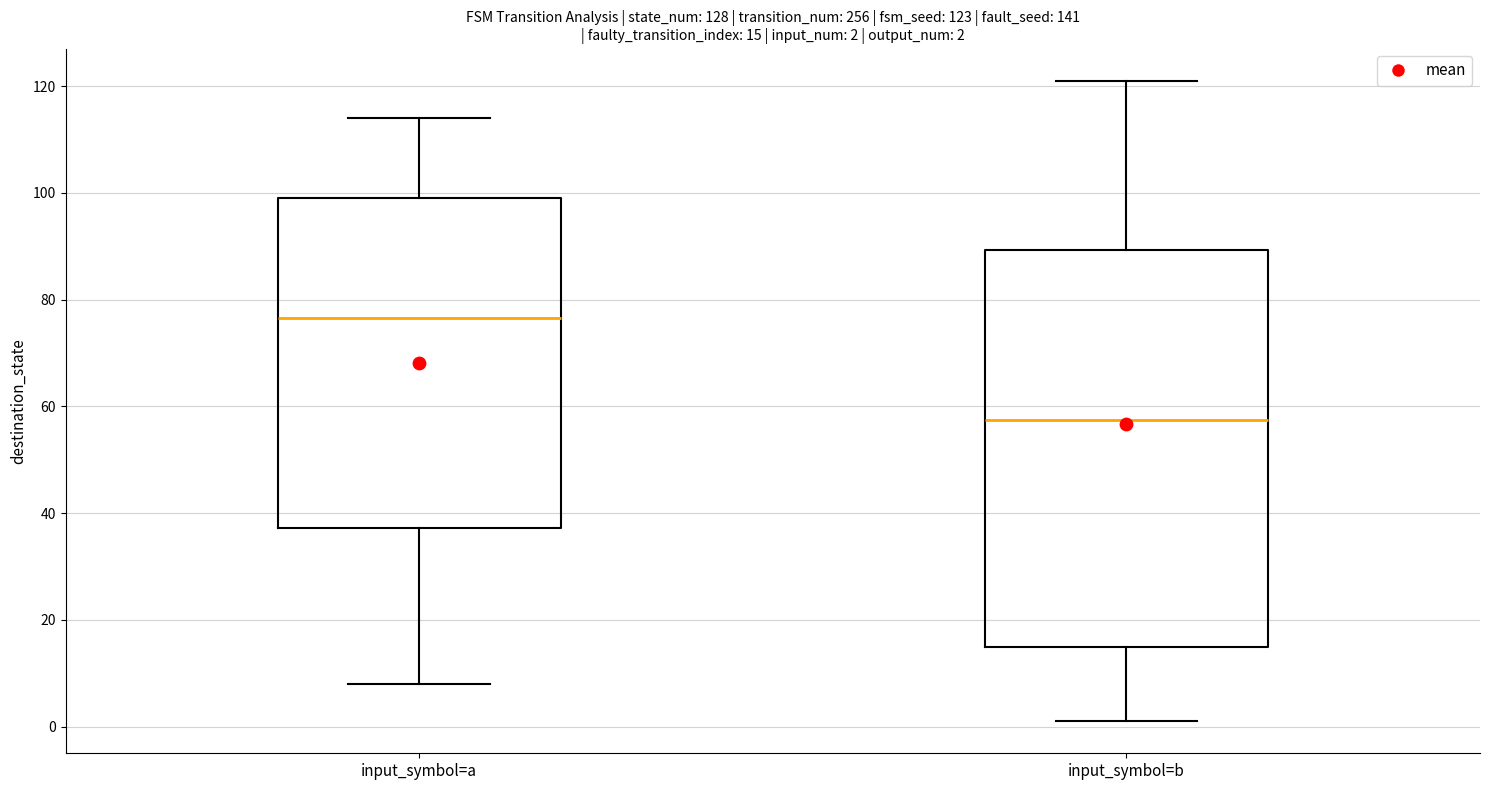

Which box is the tallest, from its lower edge to its upper edge?

input_symbol=b